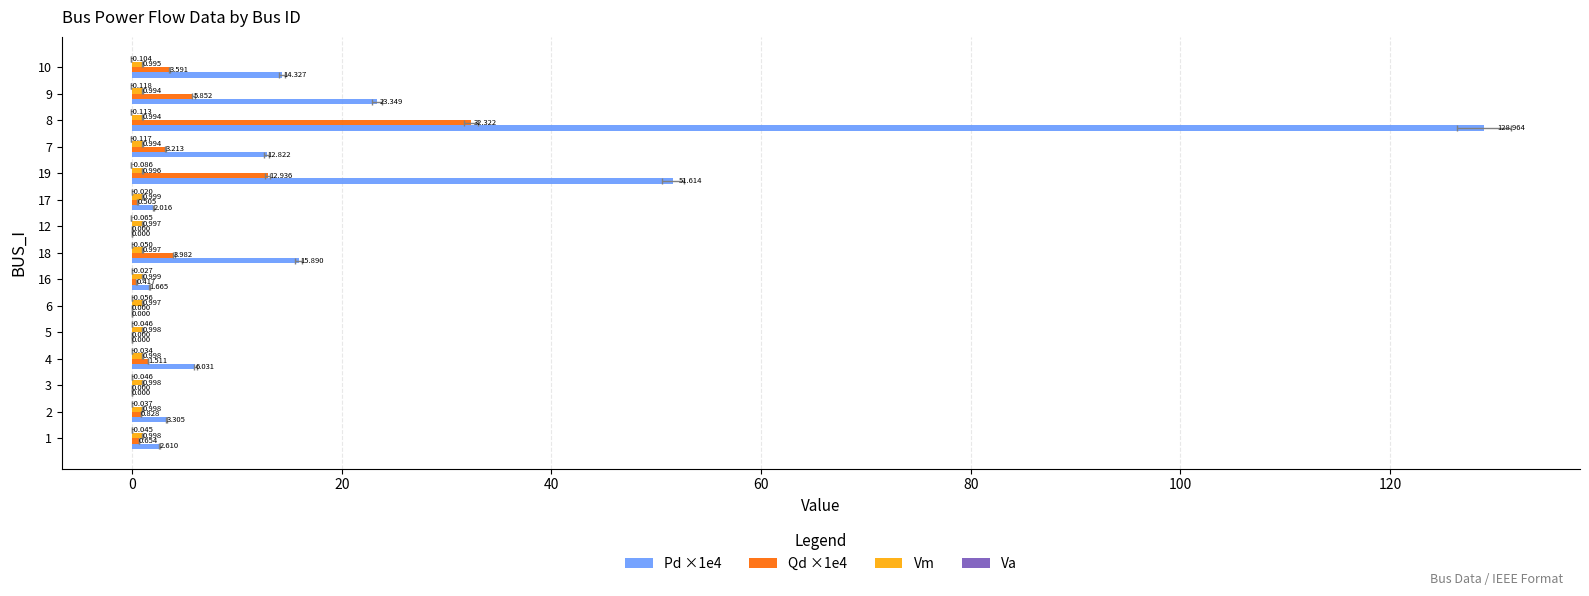

Reading right to left, extract all data points from this chart.

Pd ×1e4: 14.3	23.3	129.0	12.8	51.6	2.0	0.0	15.9	1.7	0.0	0.0	6.0	0.0	3.3	2.6
Qd ×1e4: 3.6	5.9	32.3	3.2	12.9	0.5	0.0	4.0	0.4	0.0	0.0	1.5	0.0	0.8	0.7
Vm: 1.0	1.0	1.0	1.0	1.0	1.0	1.0	1.0	1.0	1.0	1.0	1.0	1.0	1.0	1.0
Va: -0.1	-0.1	-0.1	-0.1	-0.1	-0.0	-0.1	-0.1	-0.0	-0.1	-0.0	-0.0	-0.0	-0.0	-0.0